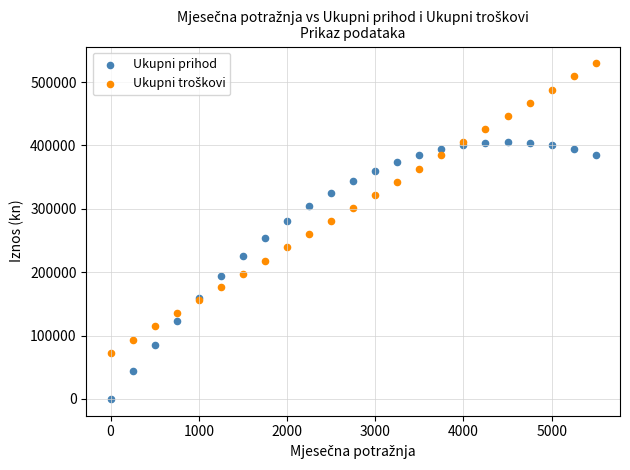

Which series reaches the minimum Y coordinate?

Ukupni prihod